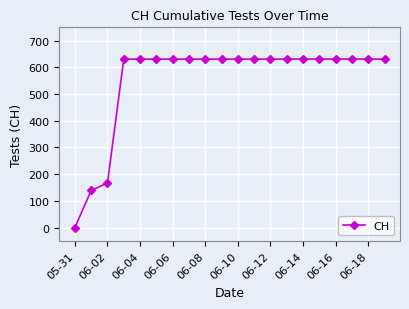

What is the greatest value displayed?

631